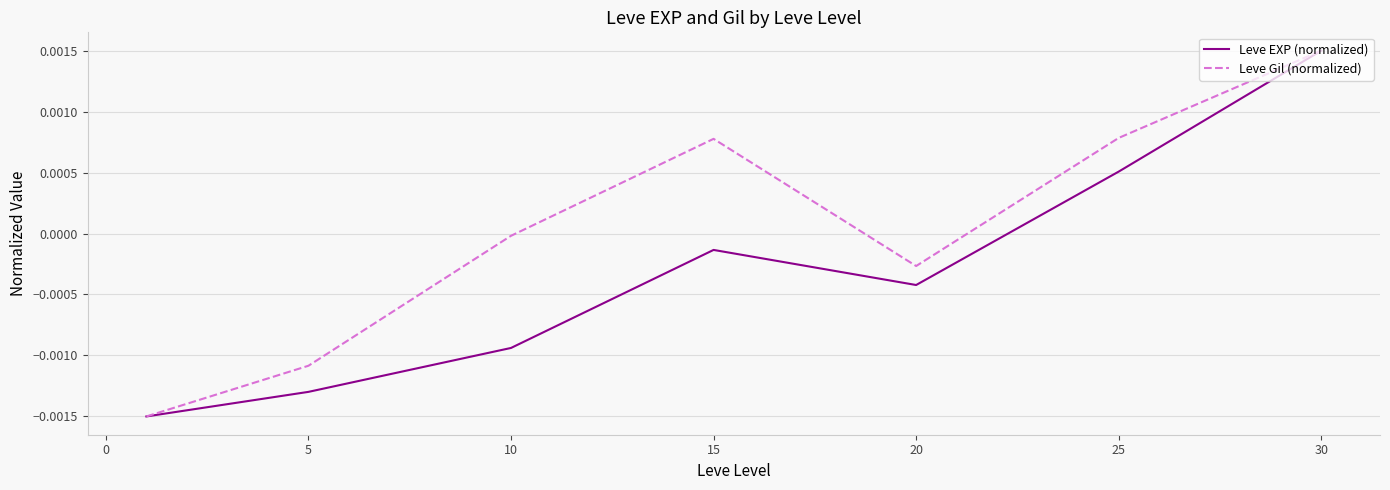

Count the number of data series in this chart.

2